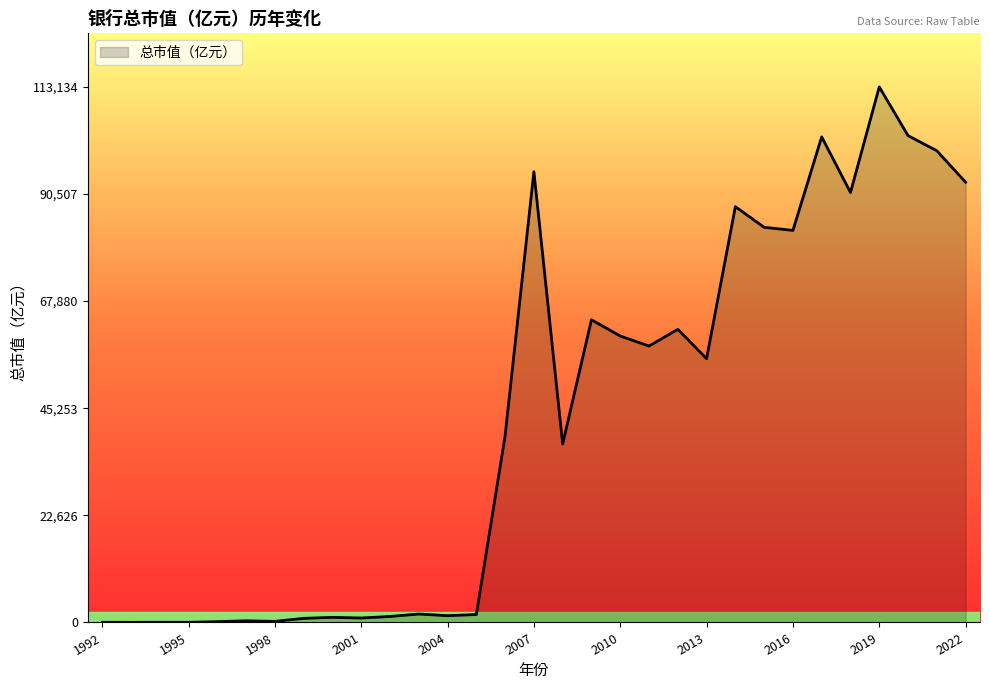

What is the greatest value displayed?

113134.3